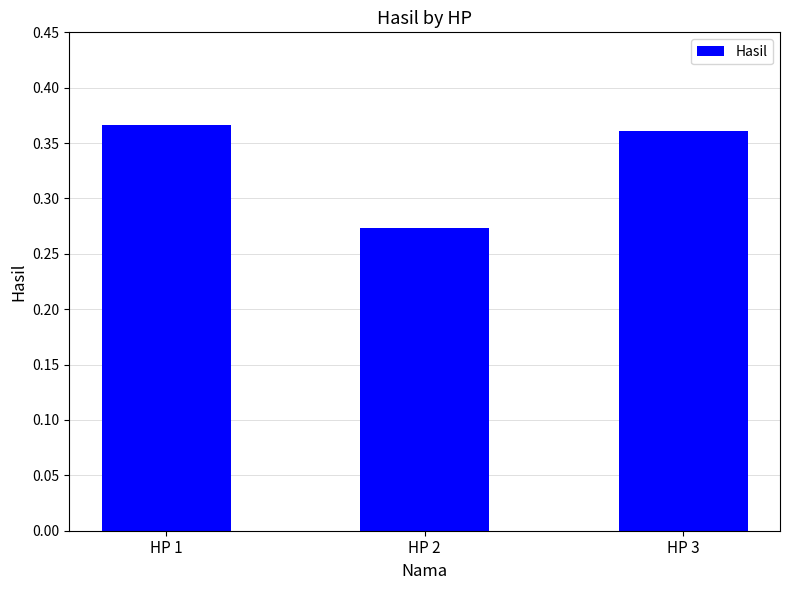

Rank the categories by value from lowest to highest.

HP 2, HP 3, HP 1